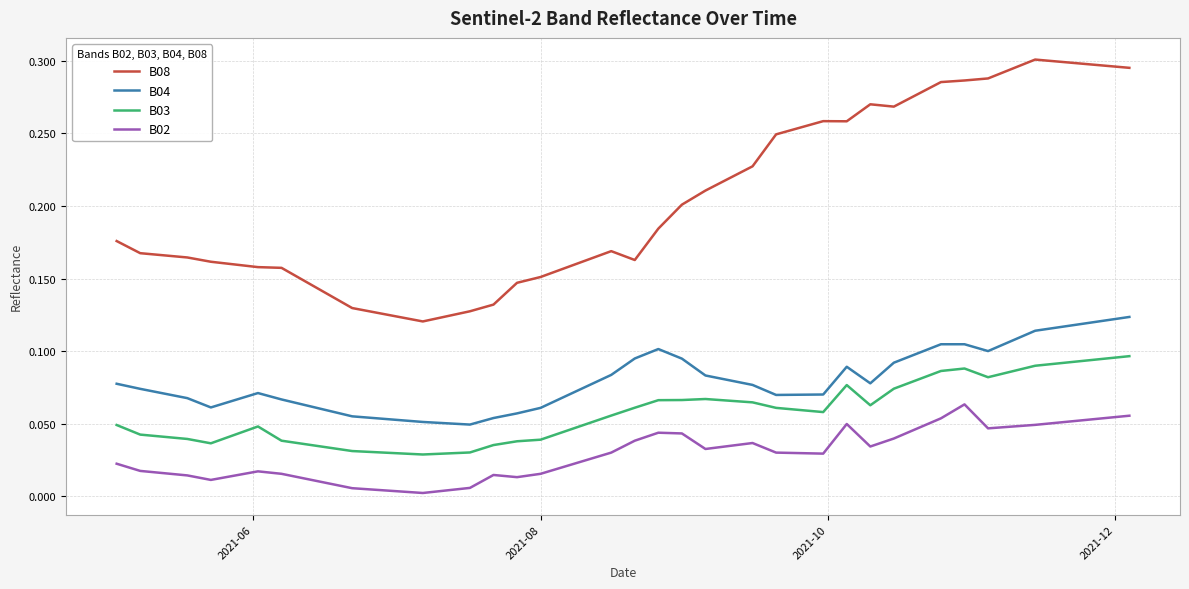

Which series has the largest total across all categories?

B08